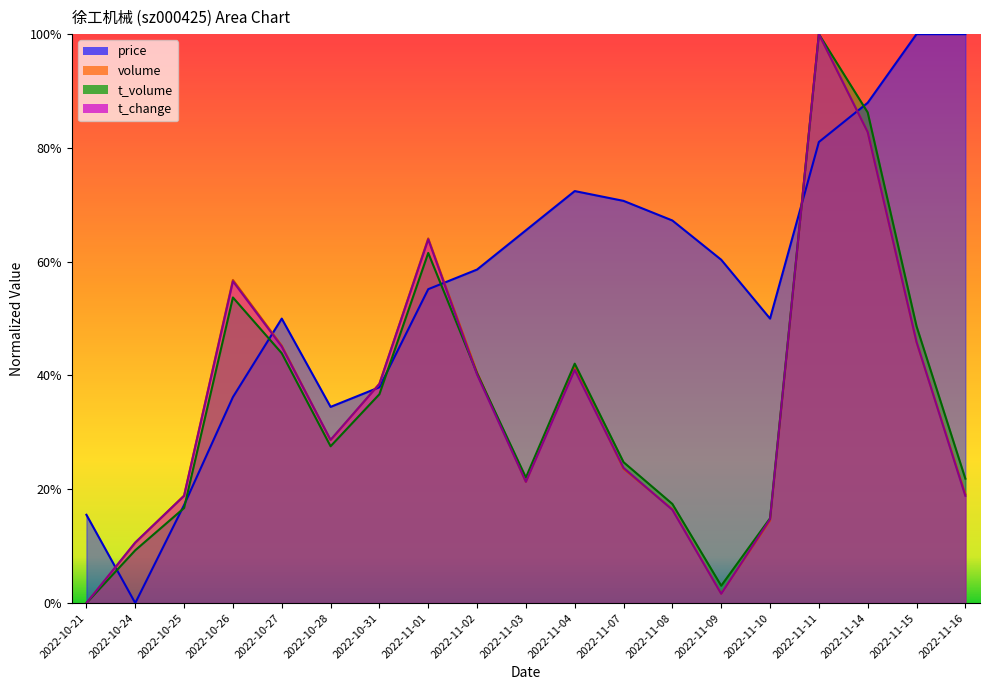

True or false: t_change has a value of 0.3 at 2022-10-28.

True